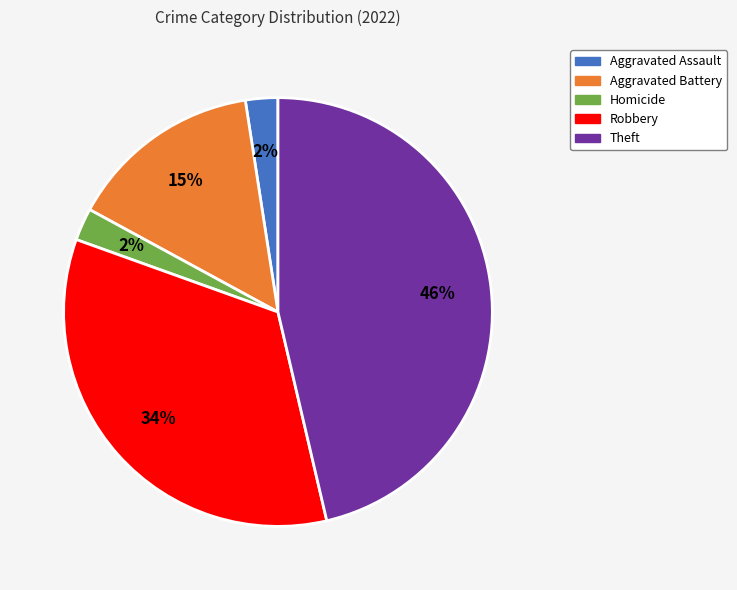

To the nearest percent, what is the difference between the largest and smallest slice percentages?

44%